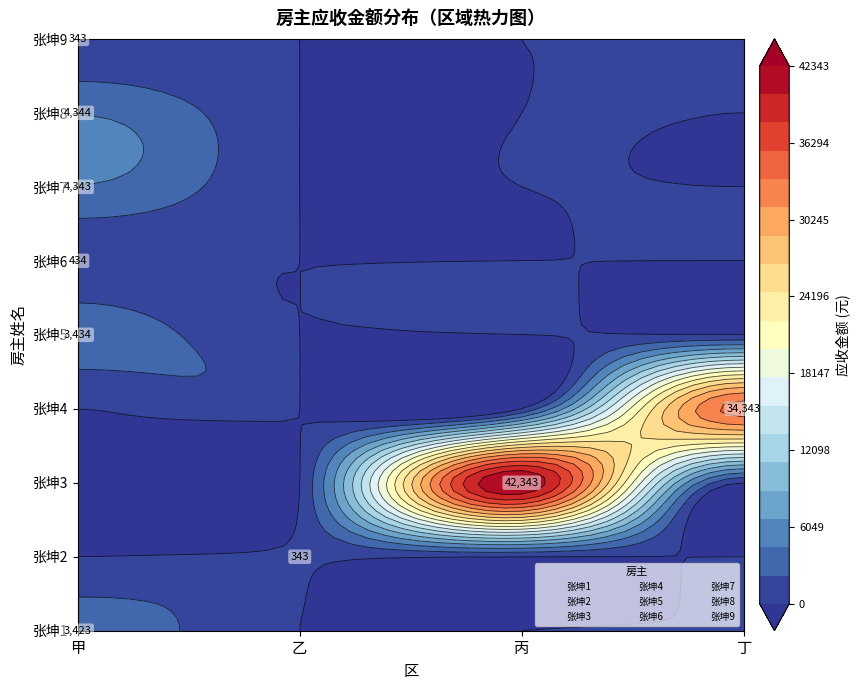

How many data points does each series have?

4